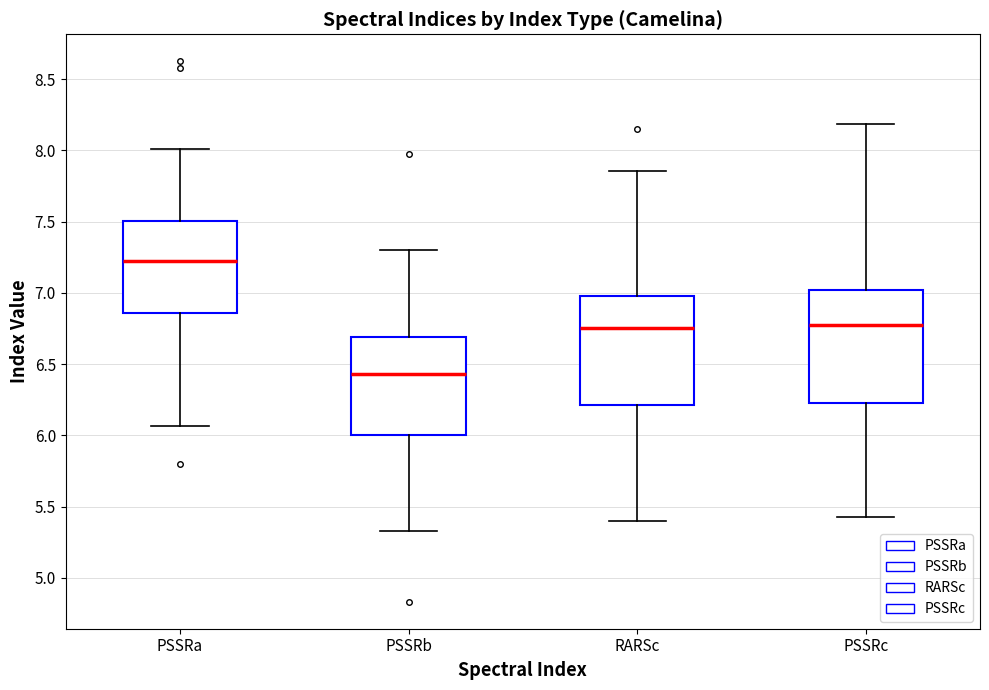

Reading left to right, transcribe this box plot: for each box, give where its median line is, the range the box spans, and where its two whiskers end, as read against the y-axis. The values are not printed on the chart, so give them approximately, as read against the axis.

PSSRa: median 7.25, box 6.85 to 7.50, whiskers 6.05 to 8.00
PSSRb: median 6.45, box 6.00 to 6.70, whiskers 5.35 to 7.30
RARSc: median 6.75, box 6.20 to 7.00, whiskers 5.40 to 7.85
PSSRc: median 6.75, box 6.25 to 7.00, whiskers 5.40 to 8.20